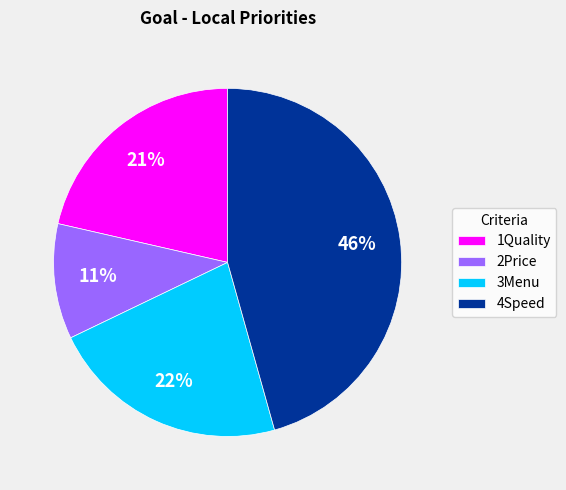

To the nearest percent, what is the difference between the largest and smallest slice percentages?

35%